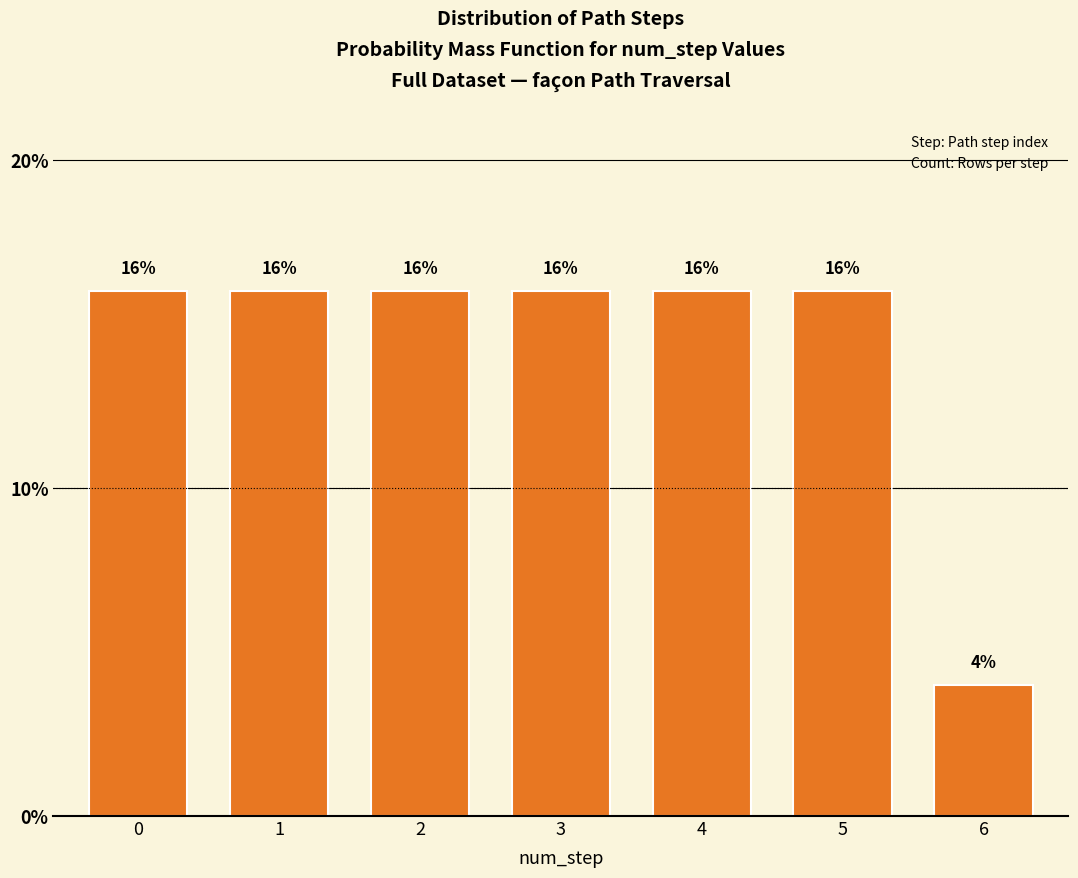

Reading left to right, extract all data points from this chart.

16	16	16	16	16	16	4